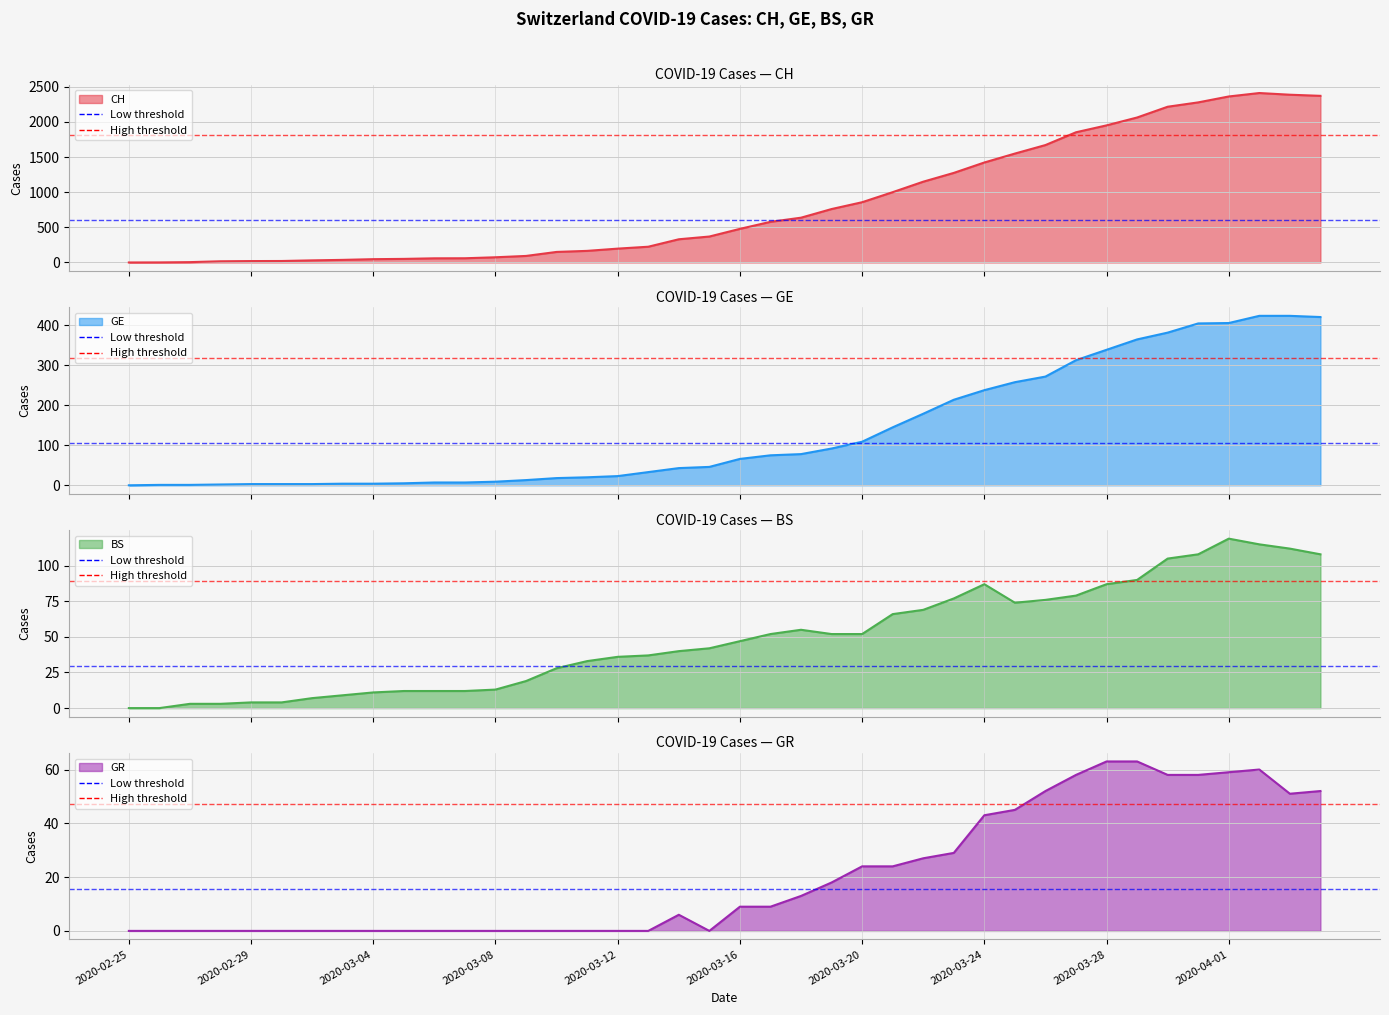

True or false: GE line has more than 0 interior local peaks.

False